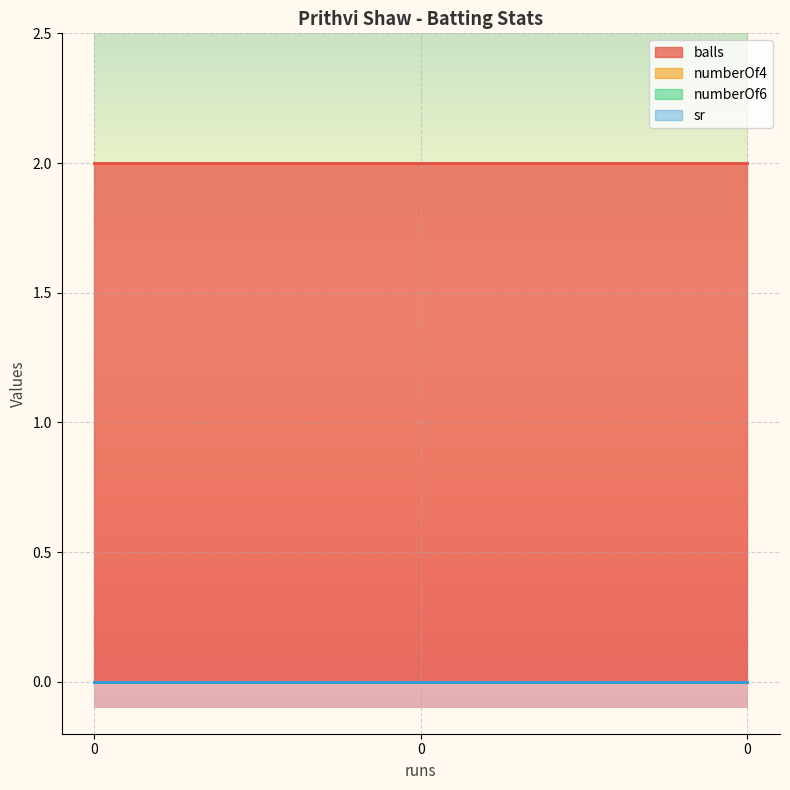

Which series has the largest range (max minus min)?

balls